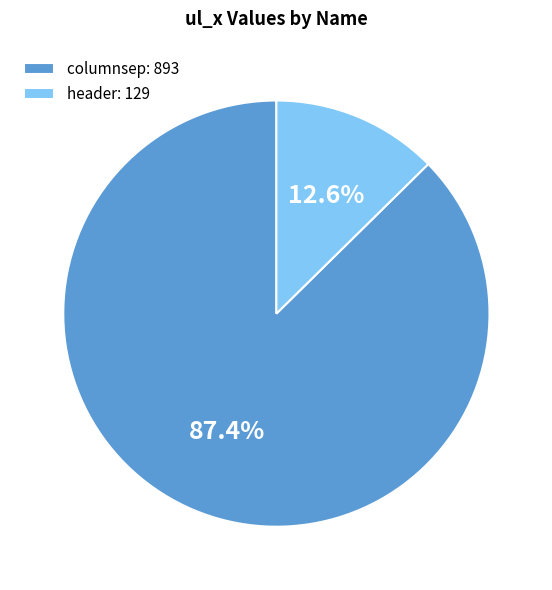

Which slice is the smallest?

header